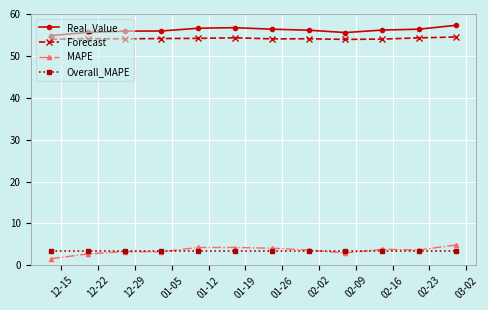

What is the highest value of the Overall_MAPE series?

3.5